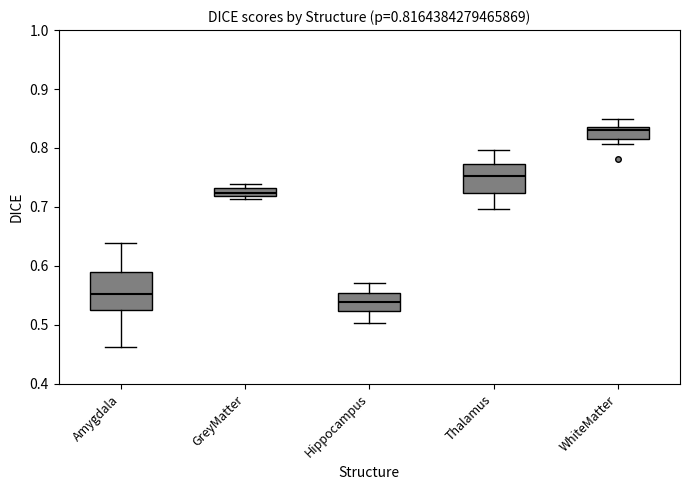

Which box's median line is the lowest?

Hippocampus